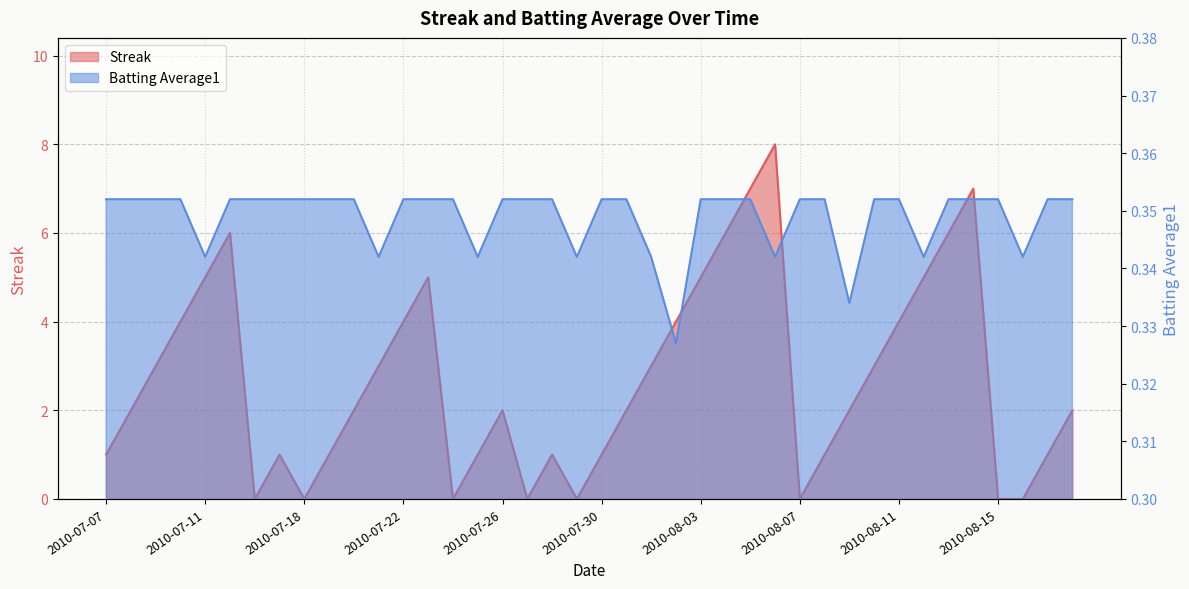

At which label is Batting Average1 closest to 0?

2010-08-02